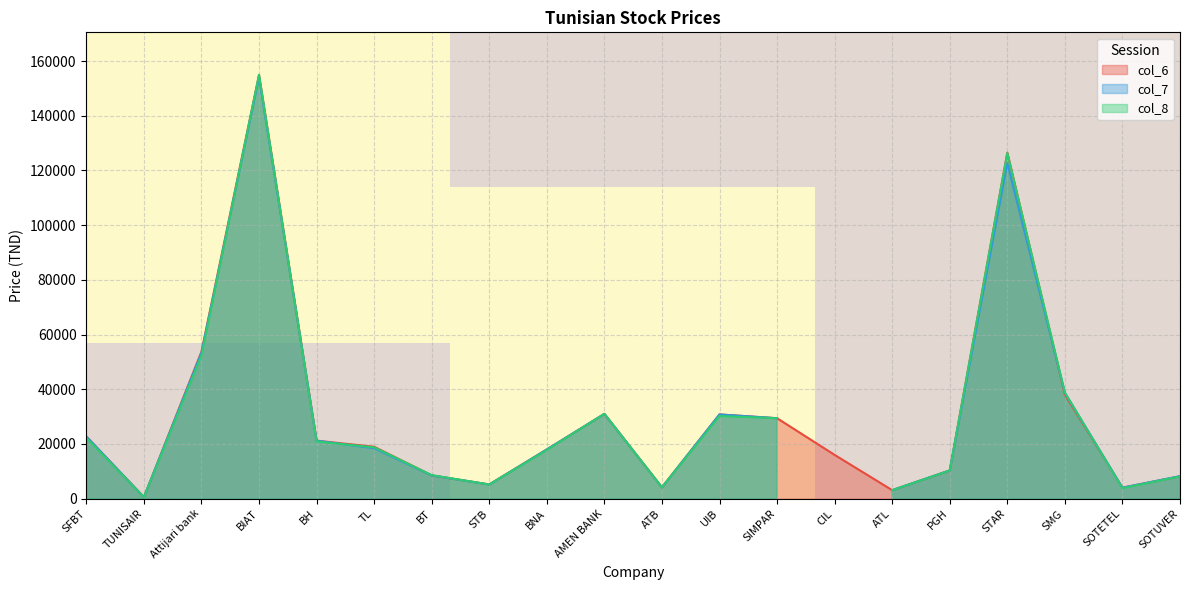

True or false: col_6 has a value of 30800 at UIB.

True